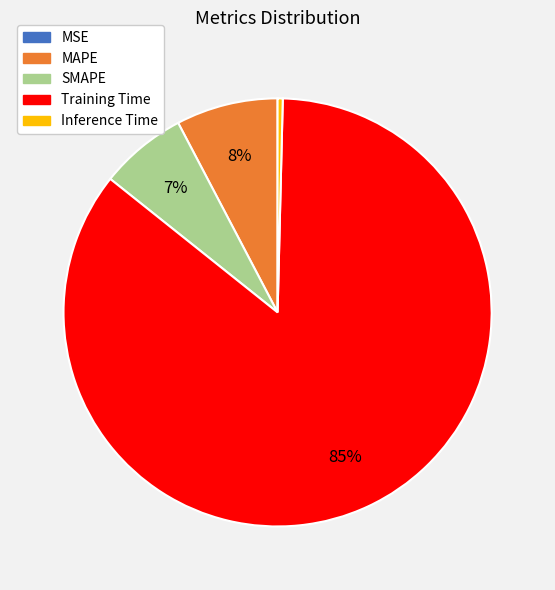

The SMAPE slice represents 7% of the pie. True or false?

True